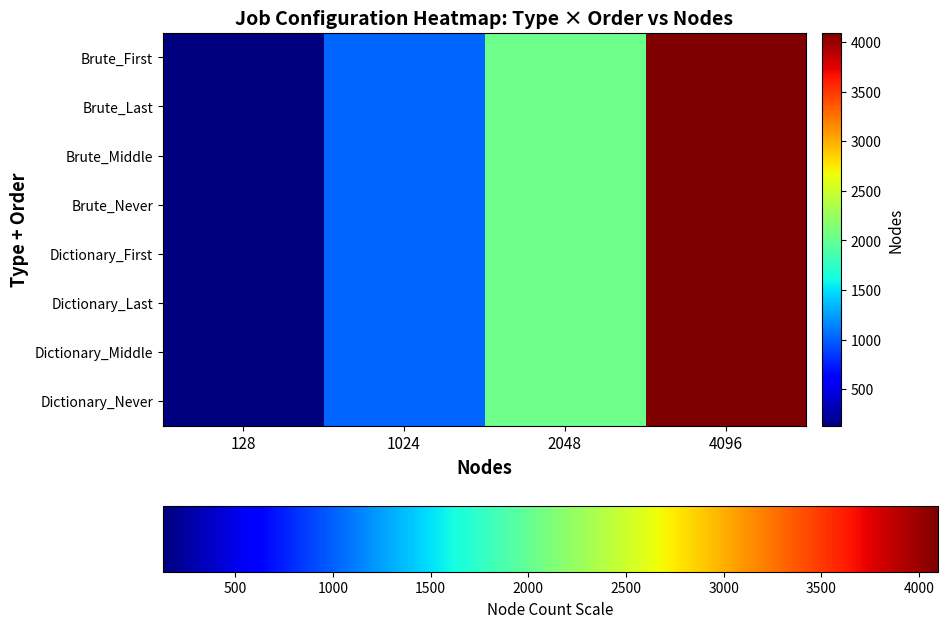

What is the total value across all series at 2048?

16384